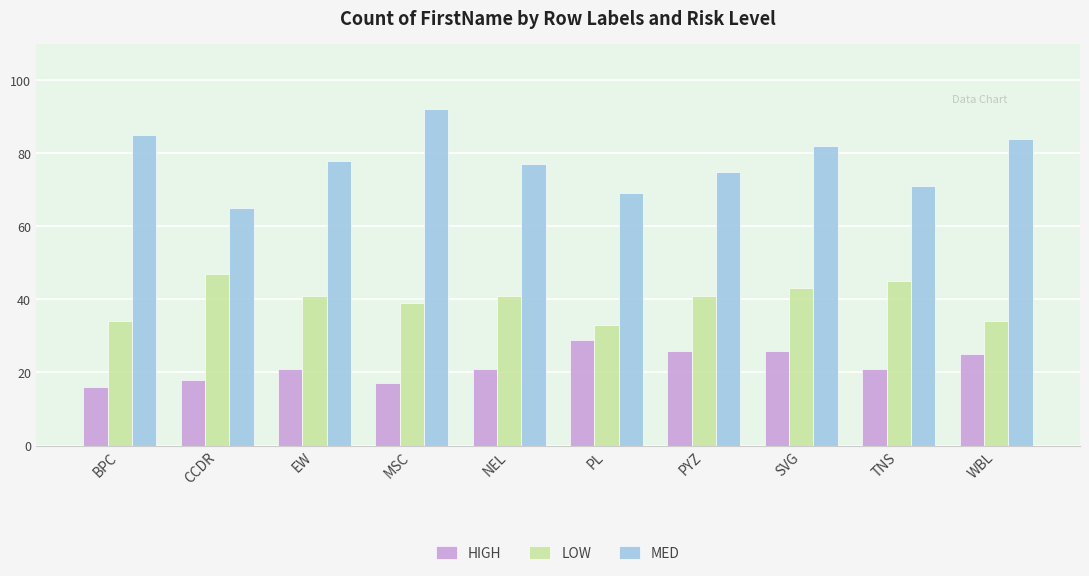

How many categories are shown in the chart?

10